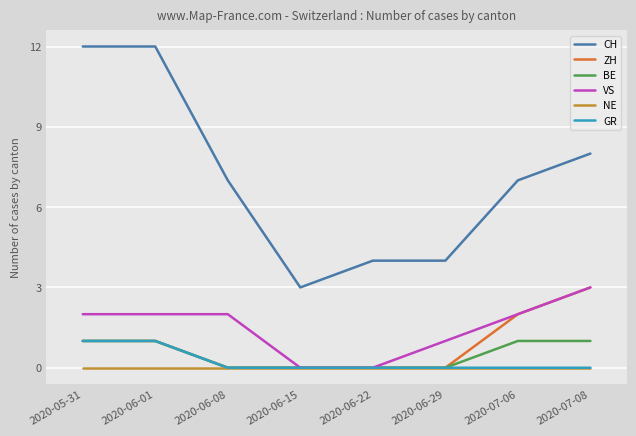

What position from the right is 2020-05-31?

8